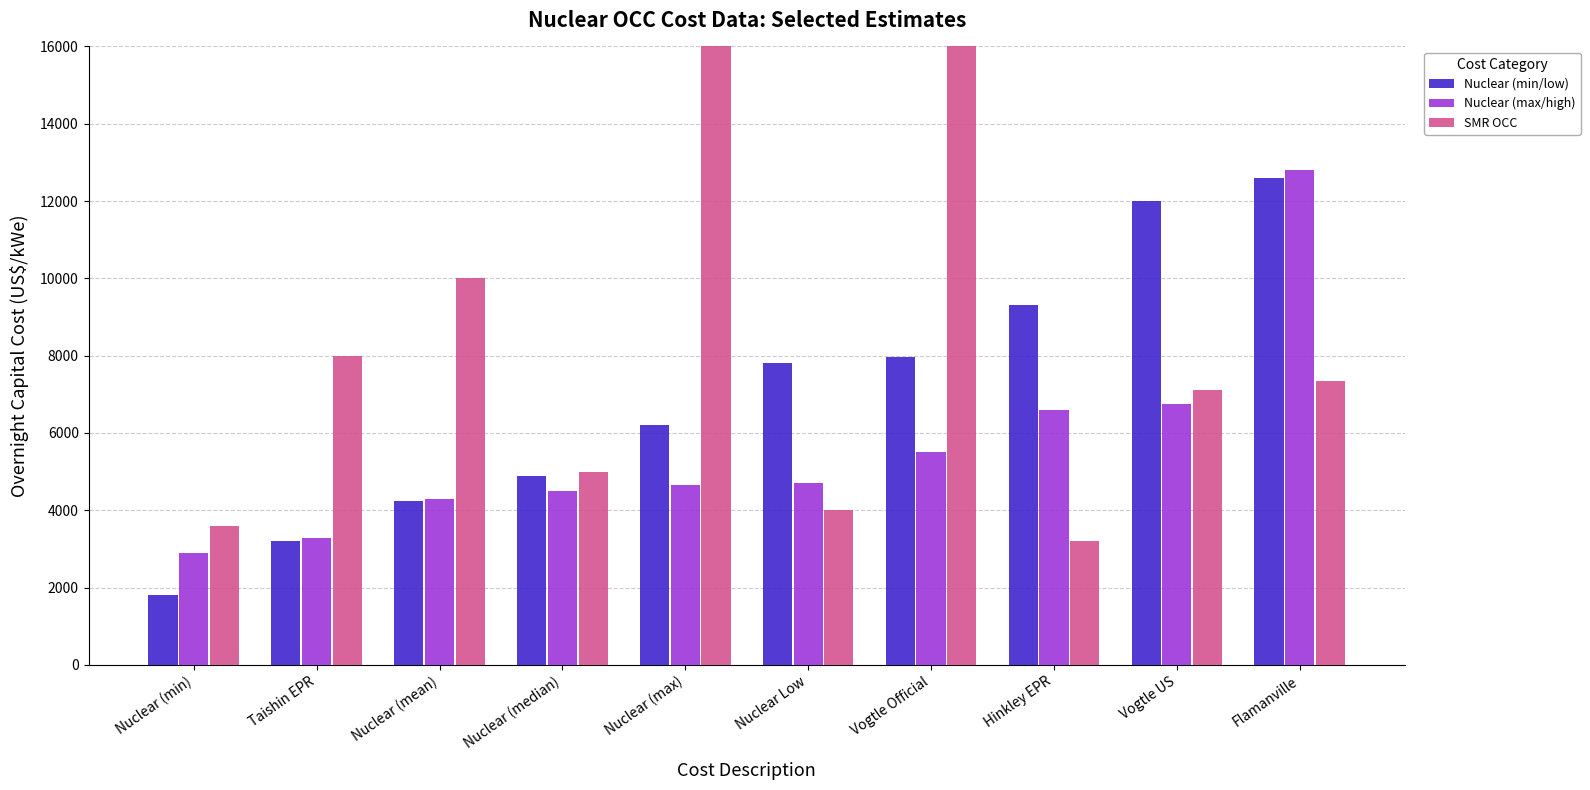

What is the total value across all series at Nuclear (median)?

14396